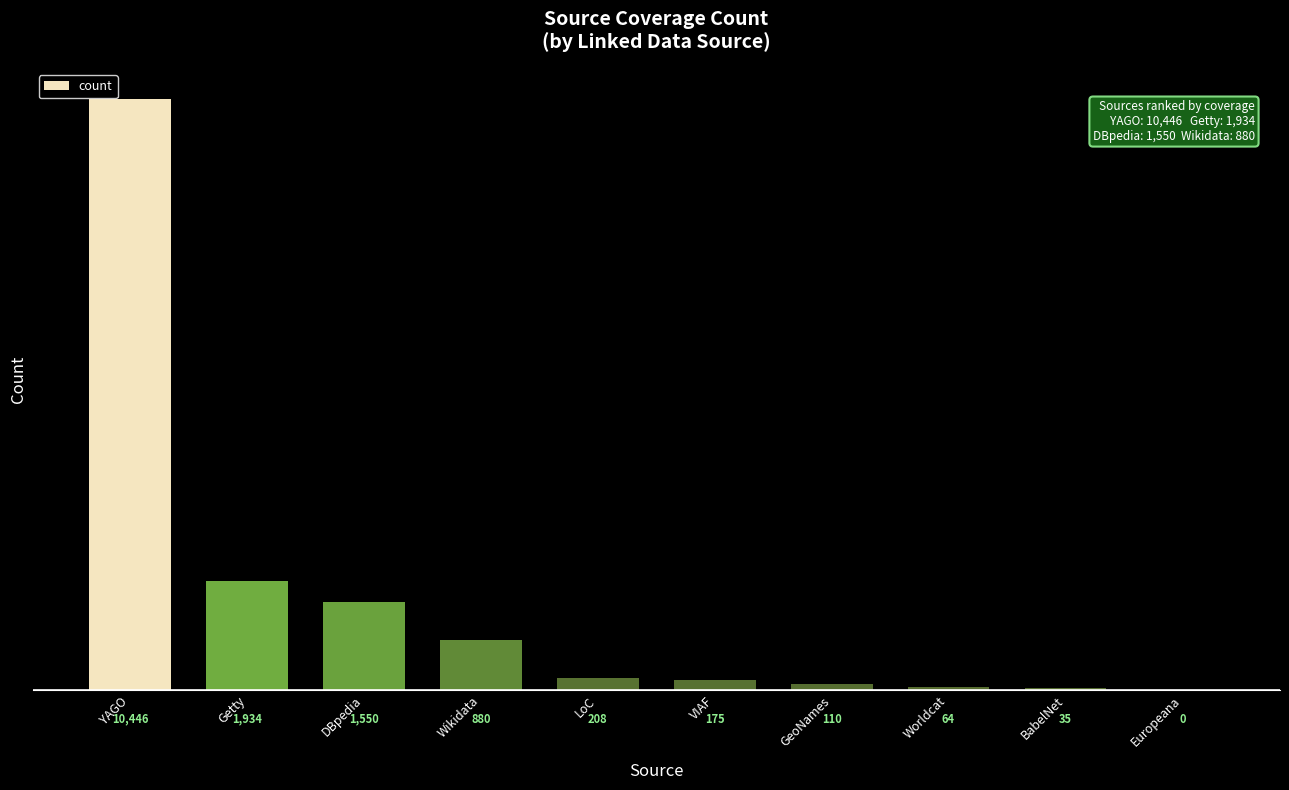

Between DBpedia and BabelNet, which is larger?

DBpedia